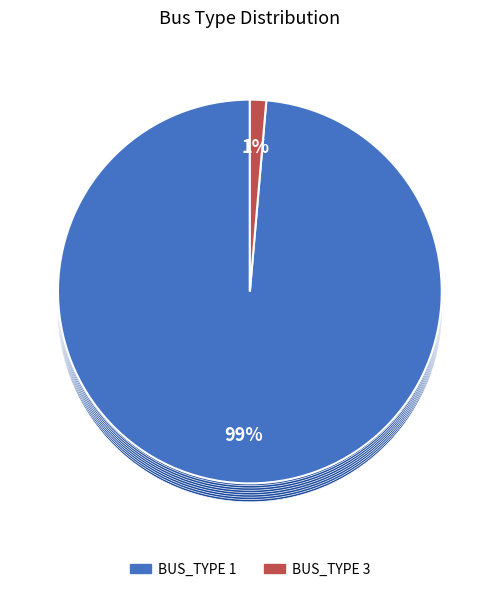

The 3 slice represents 11% of the pie. True or false?

False